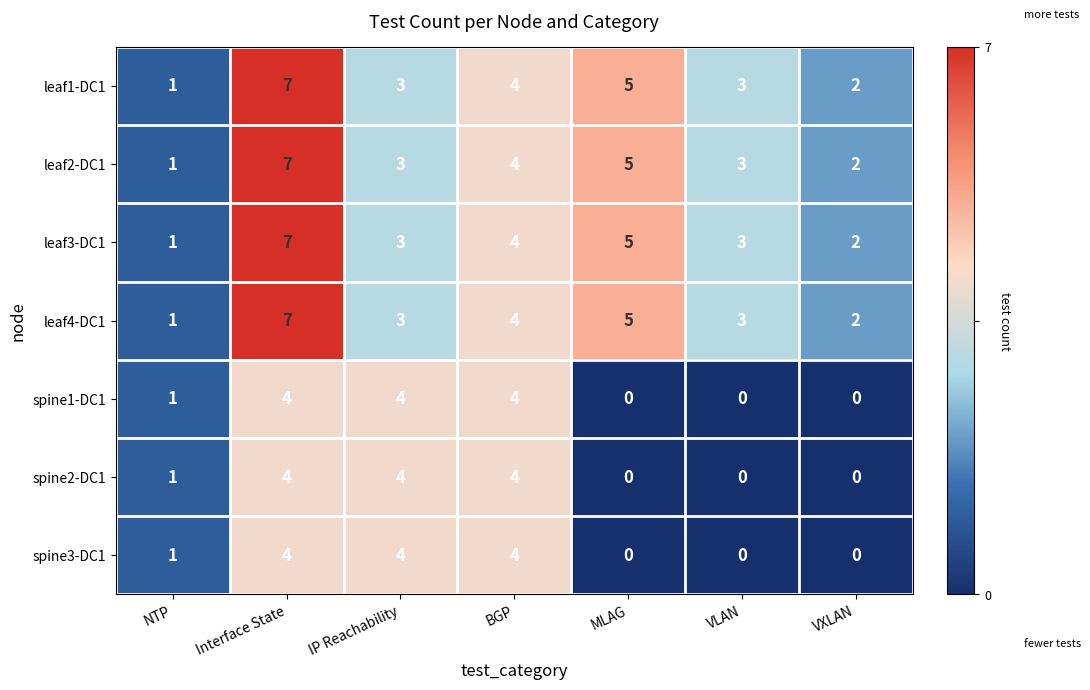

Is it true that leaf4-DC1 equals 5 at VLAN?

False